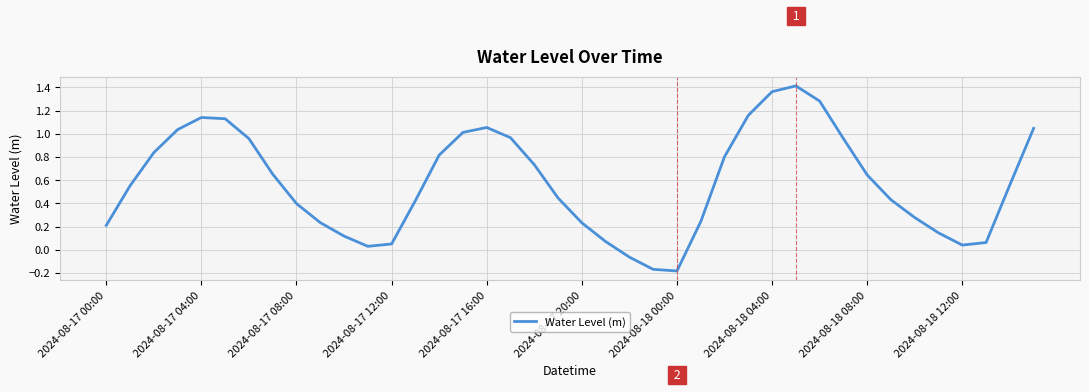

What is the sum of all values?

23.1